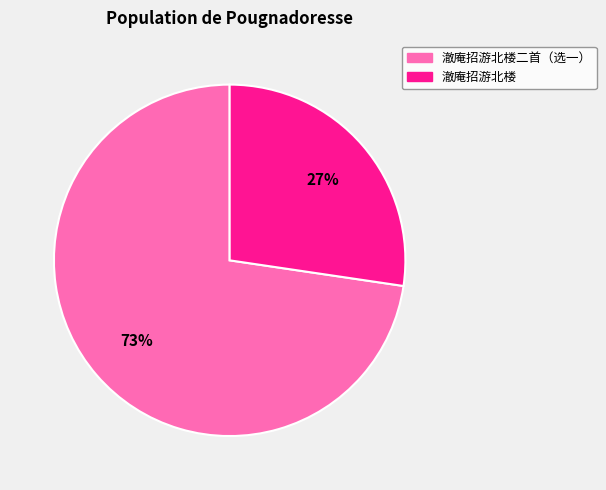

Is there any slice that represents more than half of the pie?

Yes